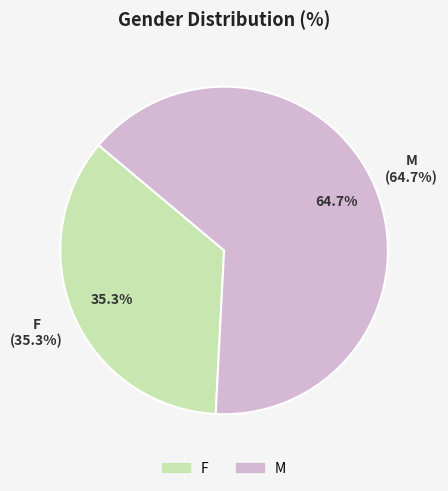

True or false: M accounts for 51% of the total.

False